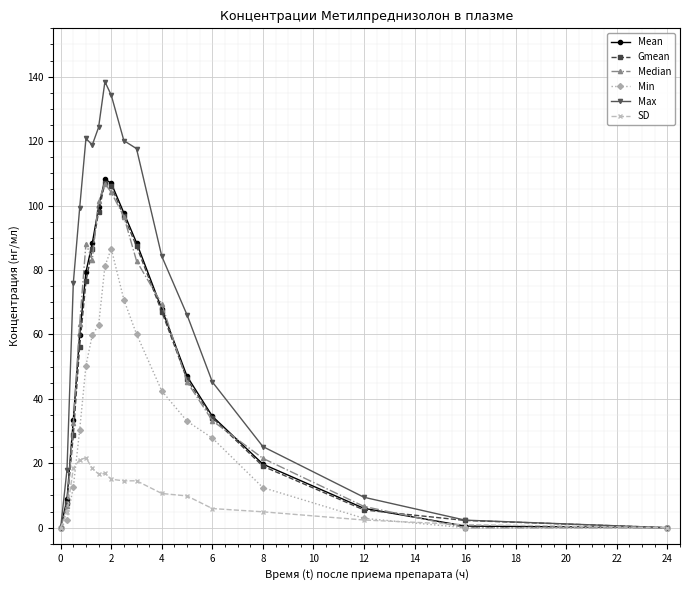

What is the difference between the maximum and second lowest values in the Max series?

138.4